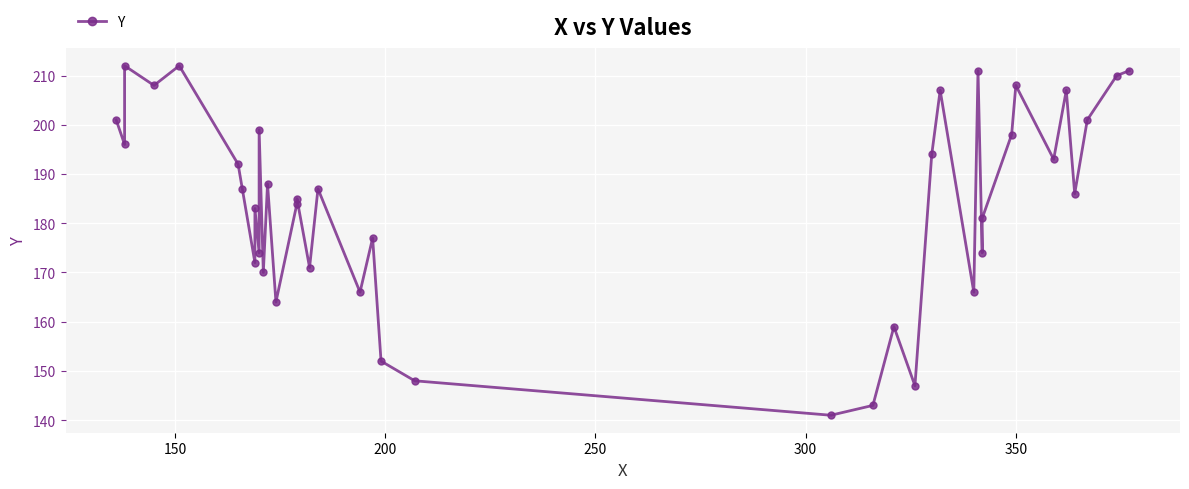

What is the minimum value shown in the chart?

141